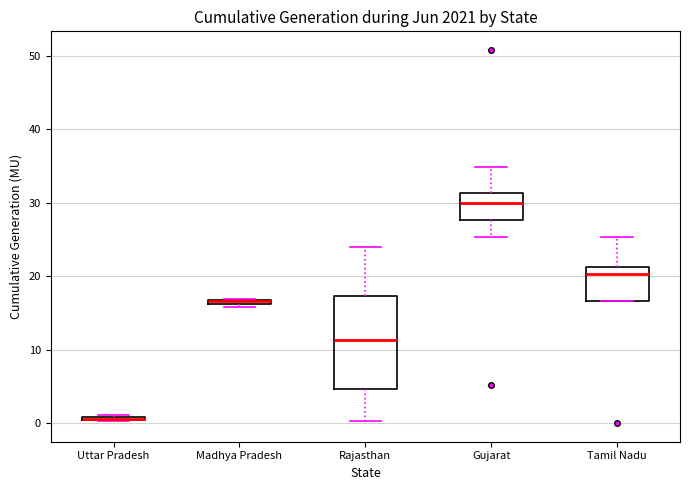

Where is the lower edge of the box for Madhya Pradesh on the y-axis? The values are not printed on the chart, so give them approximately, as read against the axis.

16